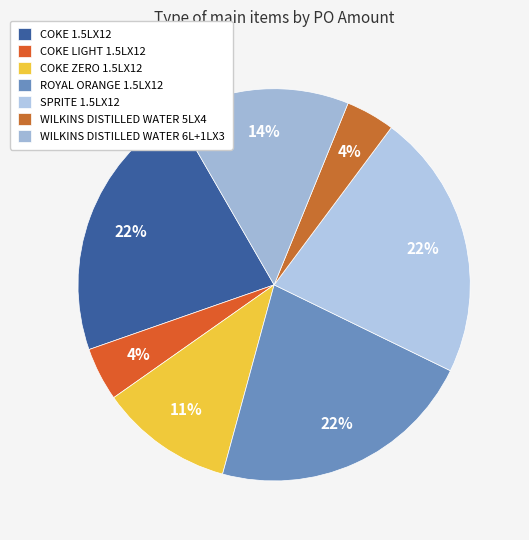

To the nearest percent, what is the combined percentage of COKE LIGHT 1.5LX12 and SPRITE 1.5LX12?

26%